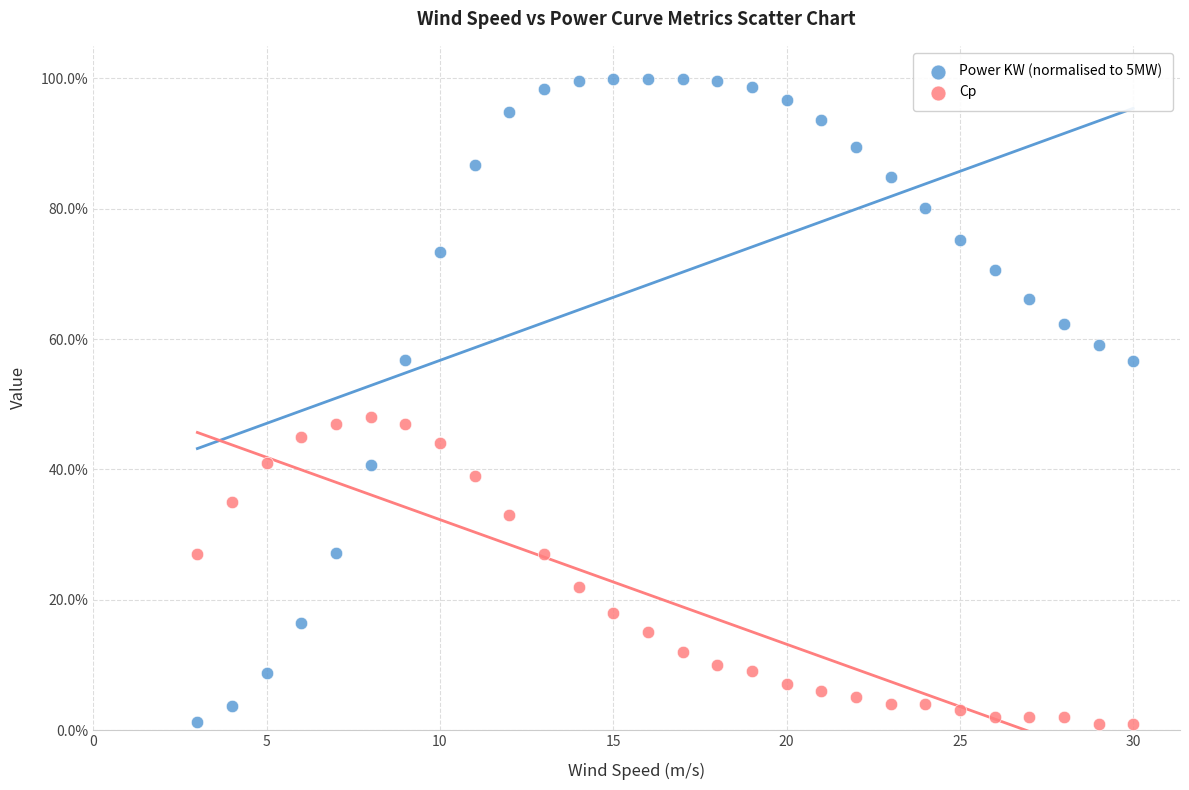

What are all the series names shown in the legend?

Power KW (normalised to 5MW), Cp